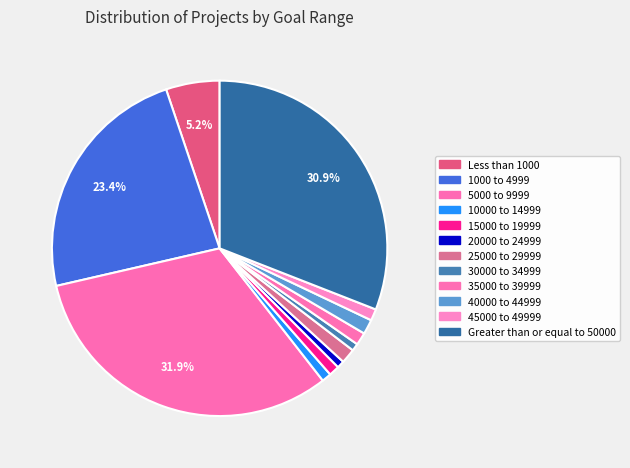

Is 5000 to 9999 the majority of the pie?

No